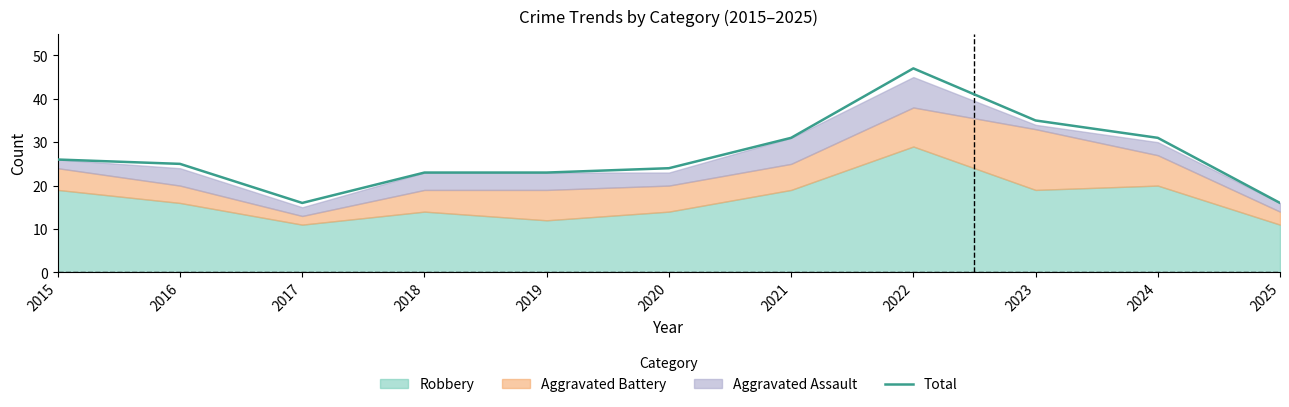

List the labels in order of value, largest first.

2022, 2023, 2021, 2024, 2015, 2016, 2020, 2018, 2019, 2017, 2025